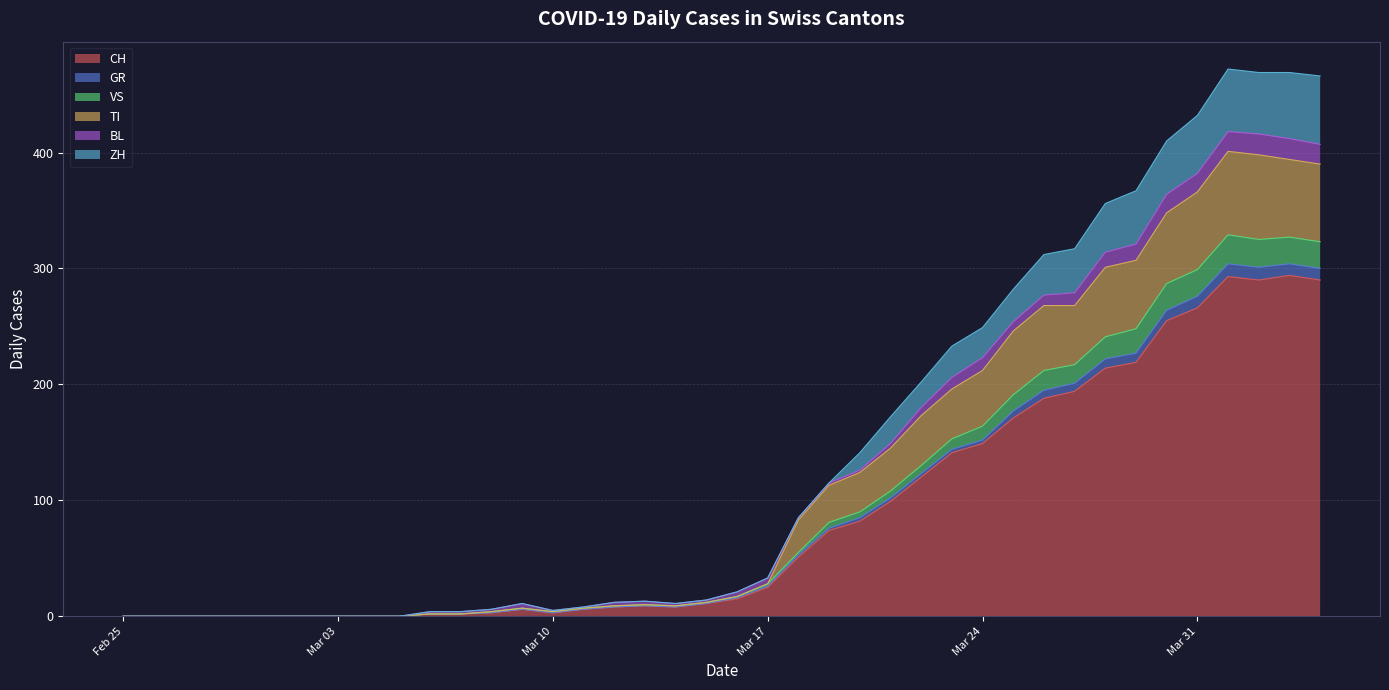

What is the difference between the CH values at 2020-03-03 and 2020-03-22?

120